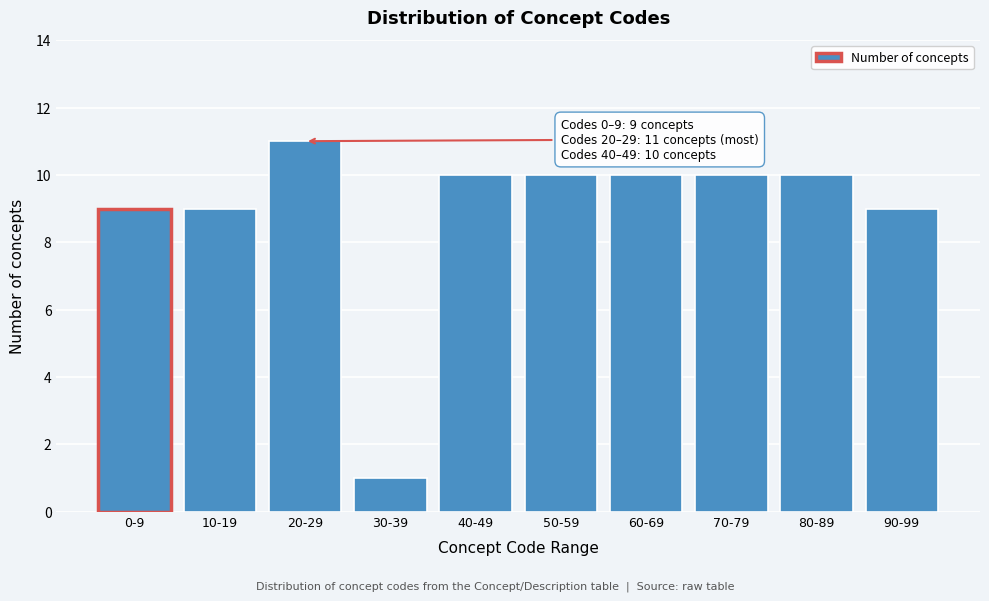

Reading right to left, transcribe all the data shown in this chart.

9	10	10	10	10	10	1	11	9	9